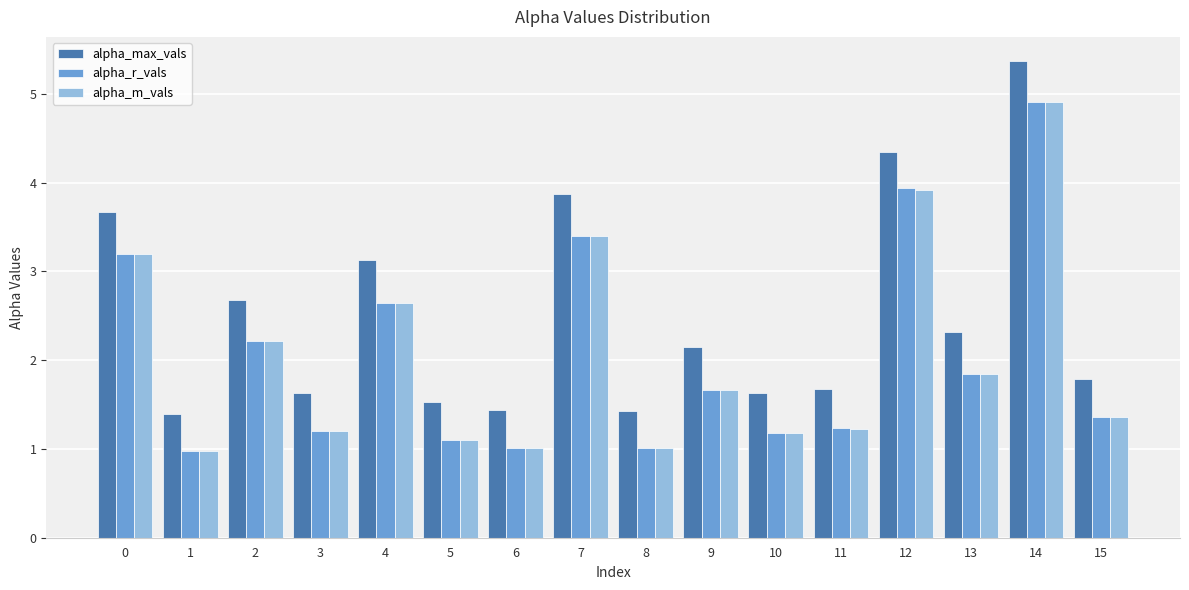

Reading left to right, list all the values displayed in this chart.

alpha_max_vals: 0=3.7	1=1.4	2=2.7	3=1.6	4=3.1	5=1.5	6=1.4	7=3.9	8=1.4	9=2.1	10=1.6	11=1.7	12=4.3	13=2.3	14=5.4	15=1.8
alpha_r_vals: 0=3.2	1=1.0	2=2.2	3=1.2	4=2.6	5=1.1	6=1.0	7=3.4	8=1.0	9=1.7	10=1.2	11=1.2	12=3.9	13=1.8	14=4.9	15=1.4
alpha_m_vals: 0=3.2	1=1.0	2=2.2	3=1.2	4=2.6	5=1.1	6=1.0	7=3.4	8=1.0	9=1.7	10=1.2	11=1.2	12=3.9	13=1.8	14=4.9	15=1.4